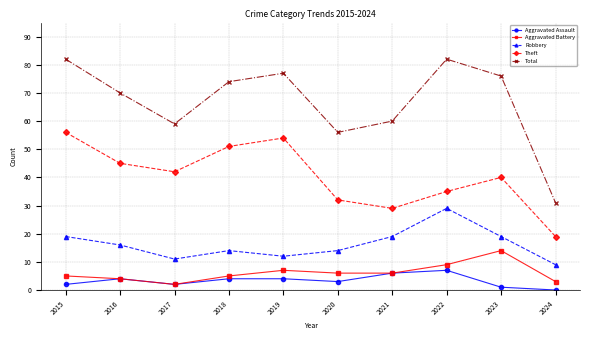

At how many categories does at least one series exceed 29?

10